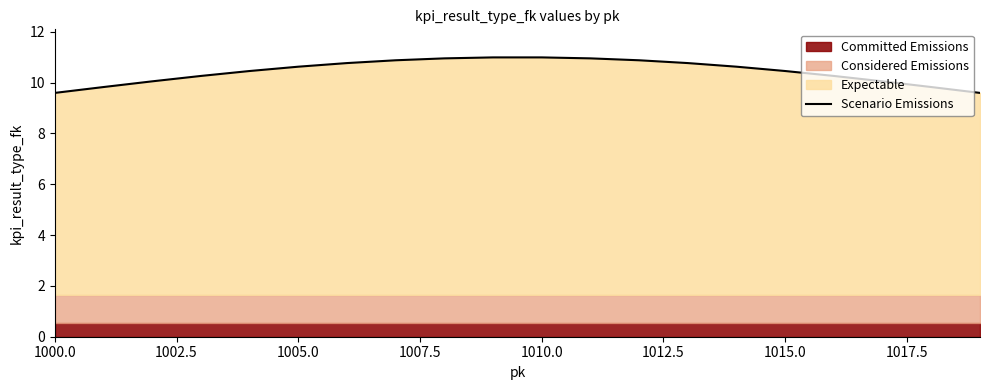

How many data points are above 10?

16